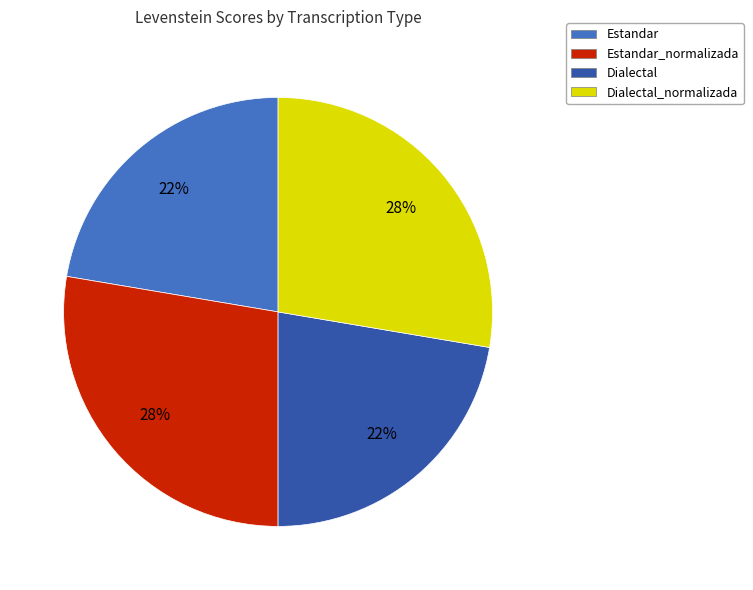

Does any single category account for the majority?

No